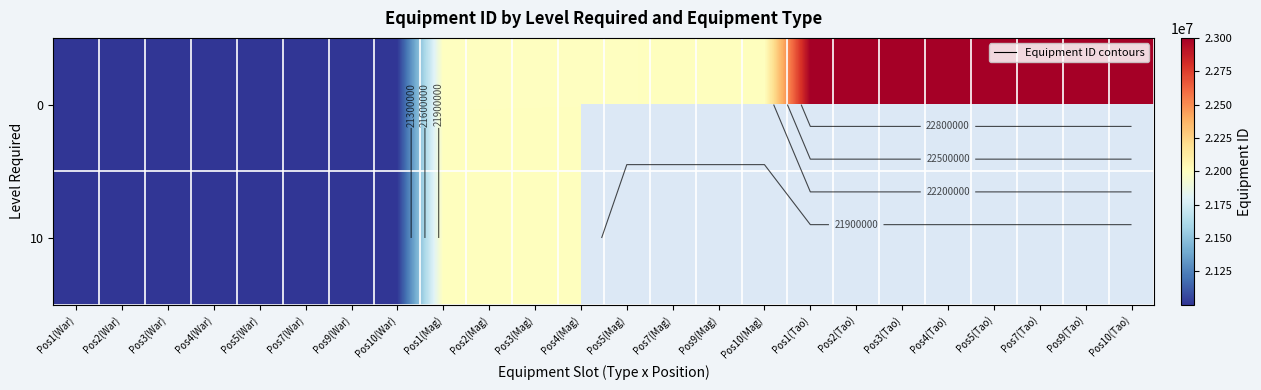

What is the minimum value for 0?

21000001.0